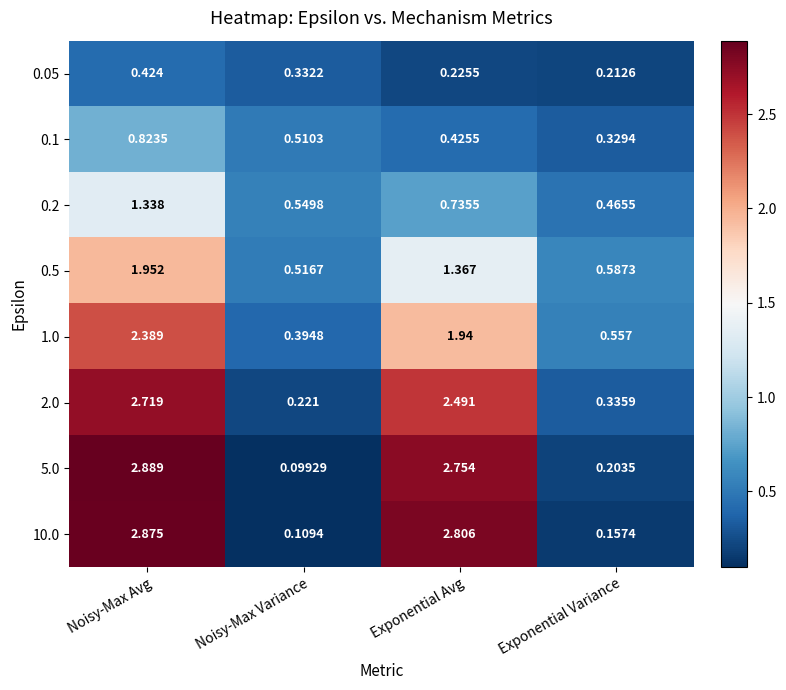

Where is 2.0 nearest to the value 1?

Exponential Variance